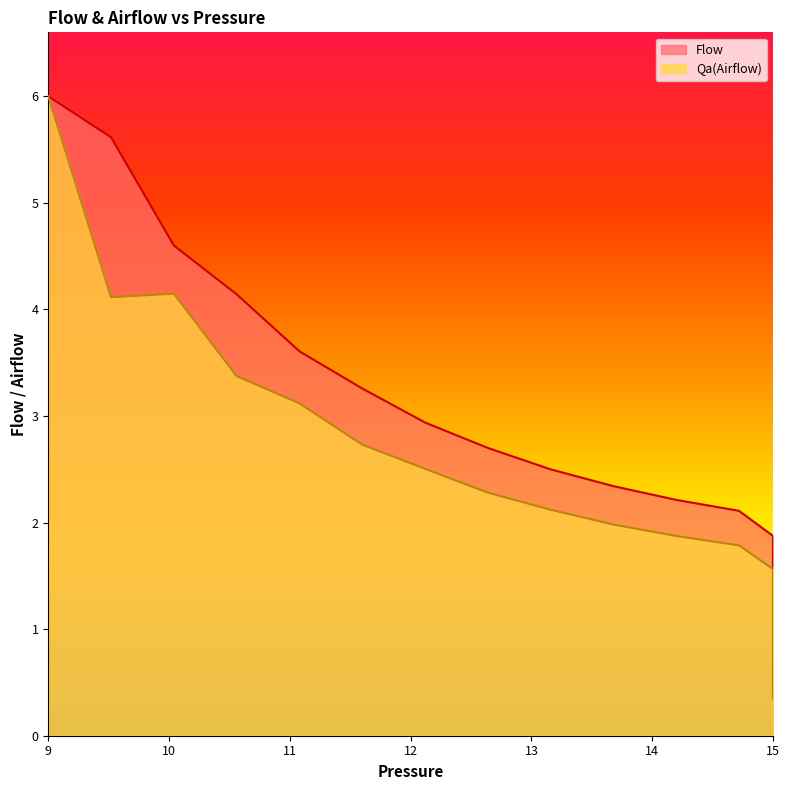

True or false: Flow and Qa(Airflow) intersect in this chart.

False